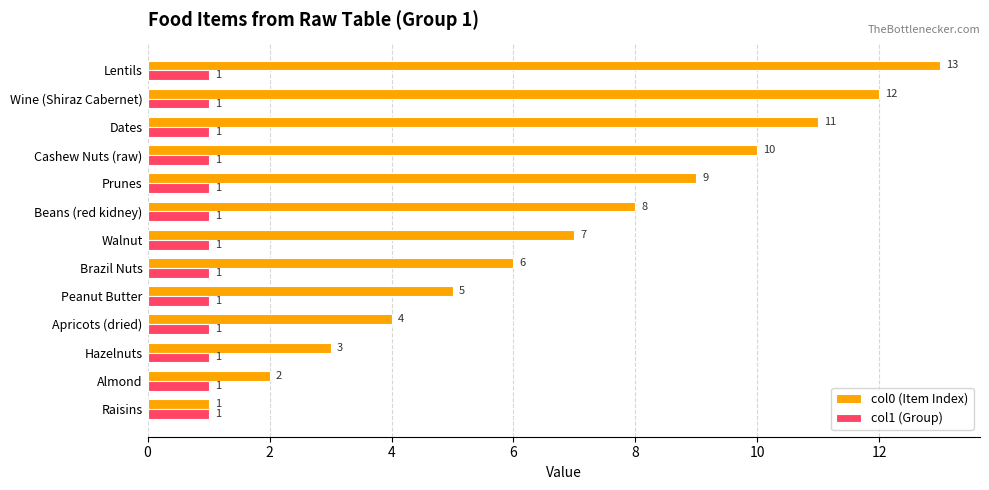

Rank the series by their maximum value, from lowest to highest.

col1 (Group), col0 (Item Index)